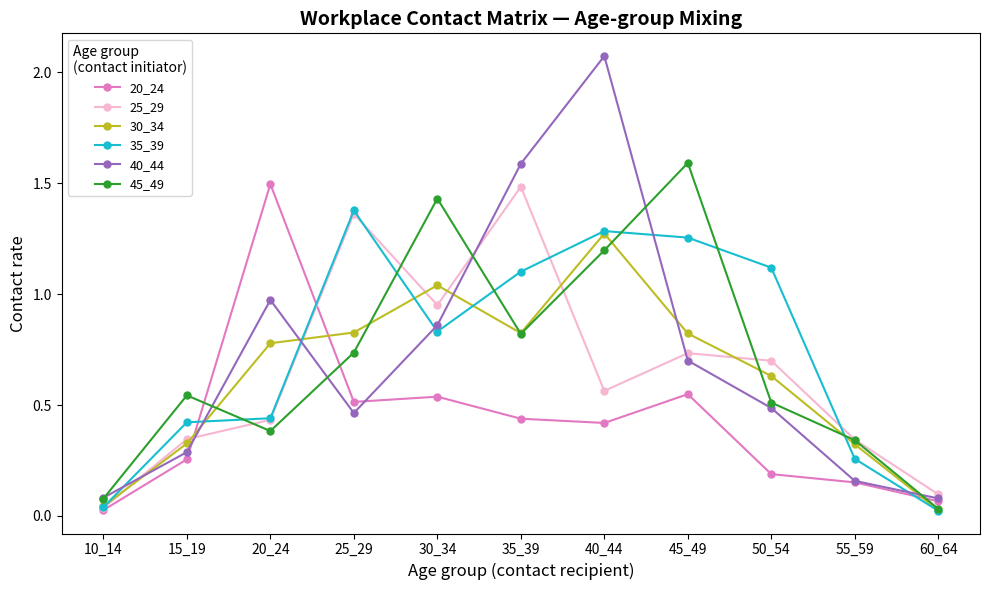

What is the highest value of the 20_24 series?

1.5